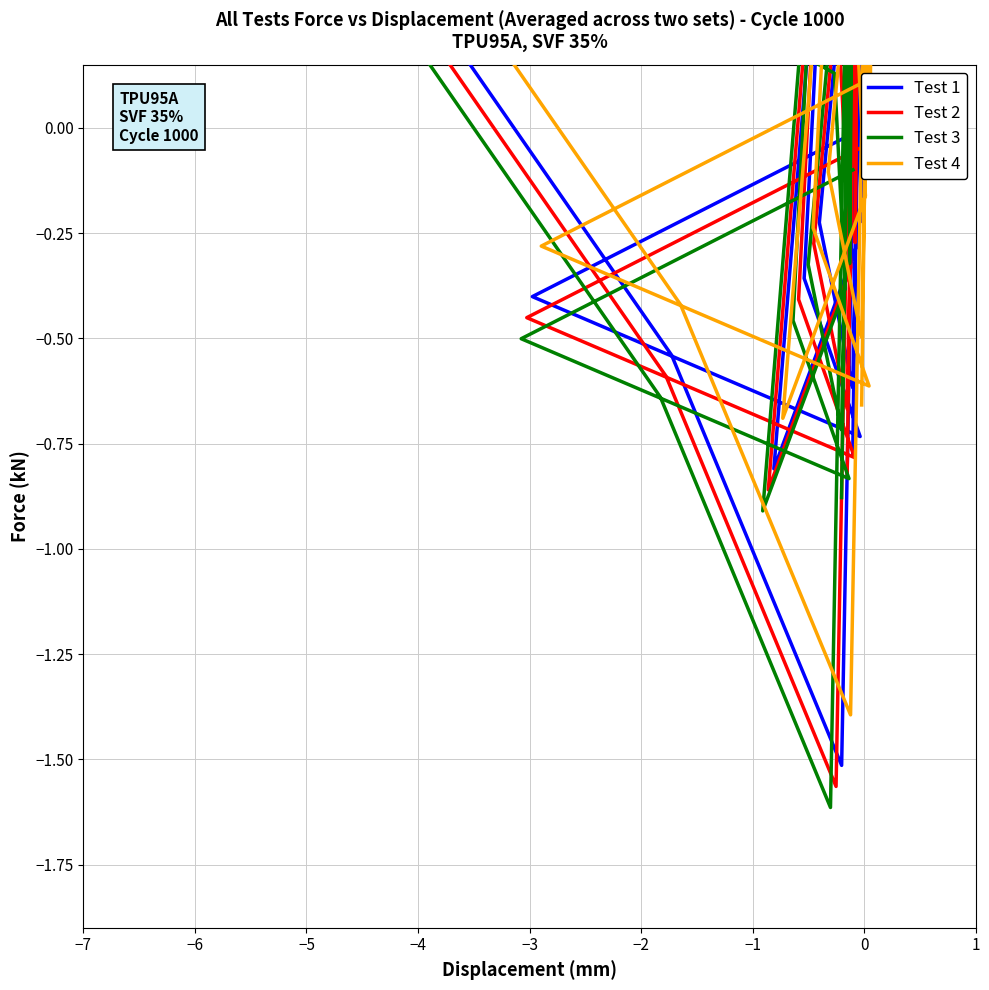

What is the value of the Test 3 point at the 11th from the left?

-1.6